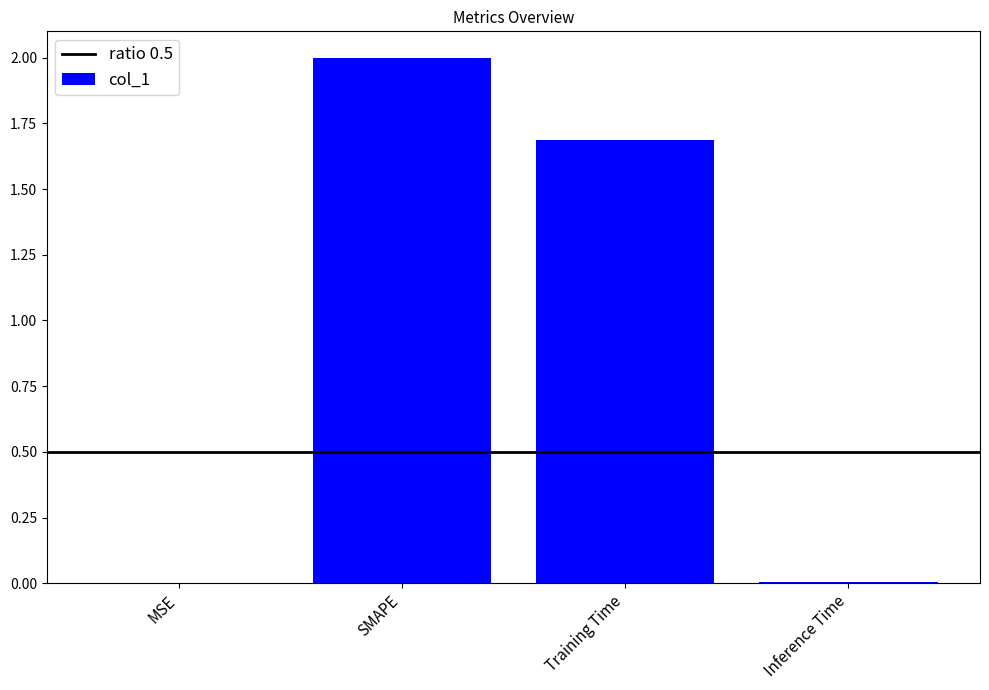

What is the sum of the values at Training Time and SMAPE?

3.7